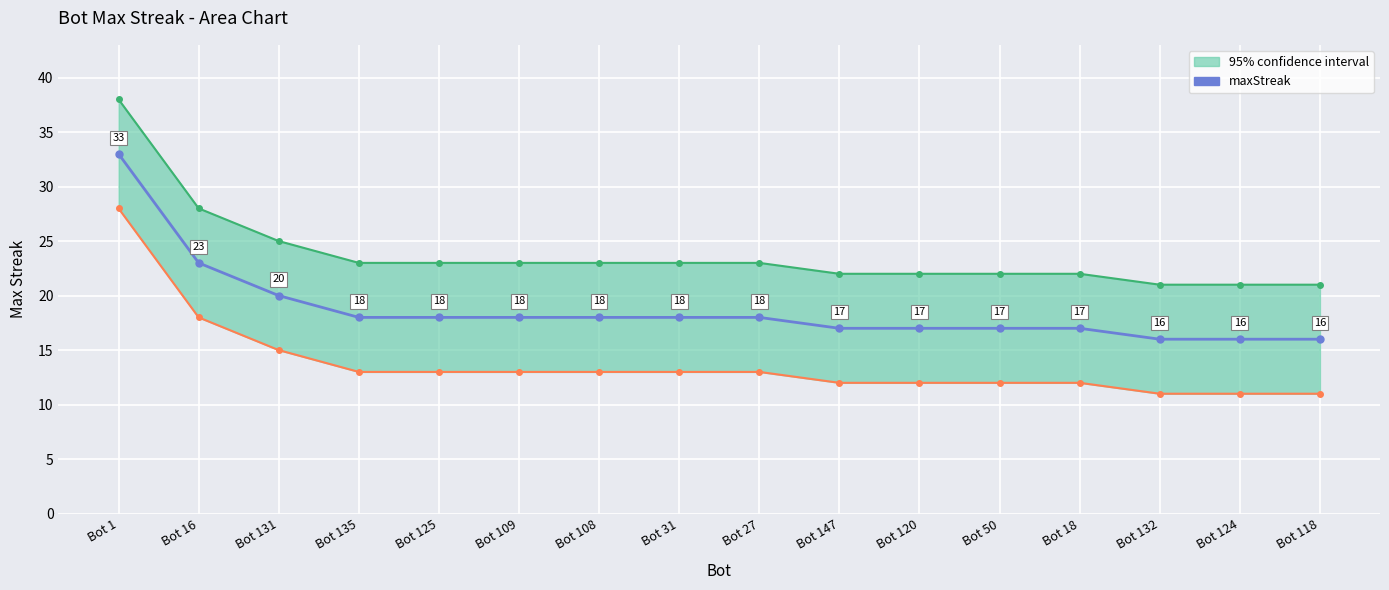

What is the change in value from Bot 135 to Bot 18?

-1